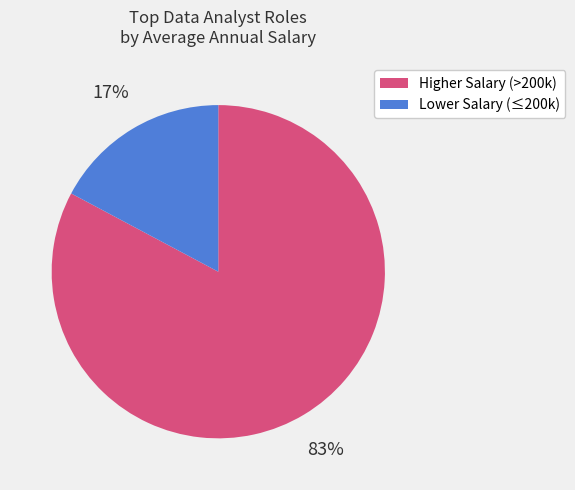

Is there a majority slice in this chart?

Yes